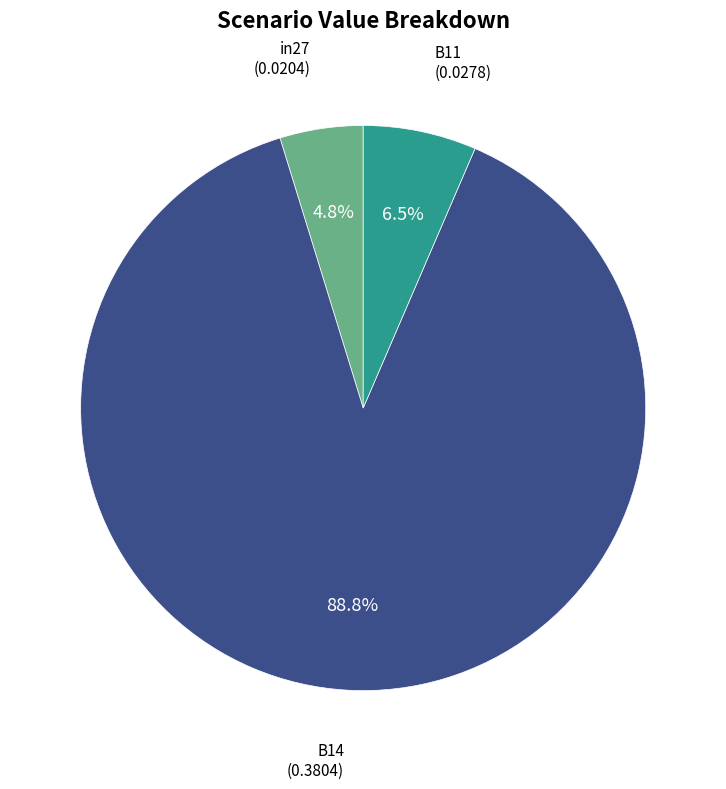

Is it true that in27 is 5% of the pie?

True